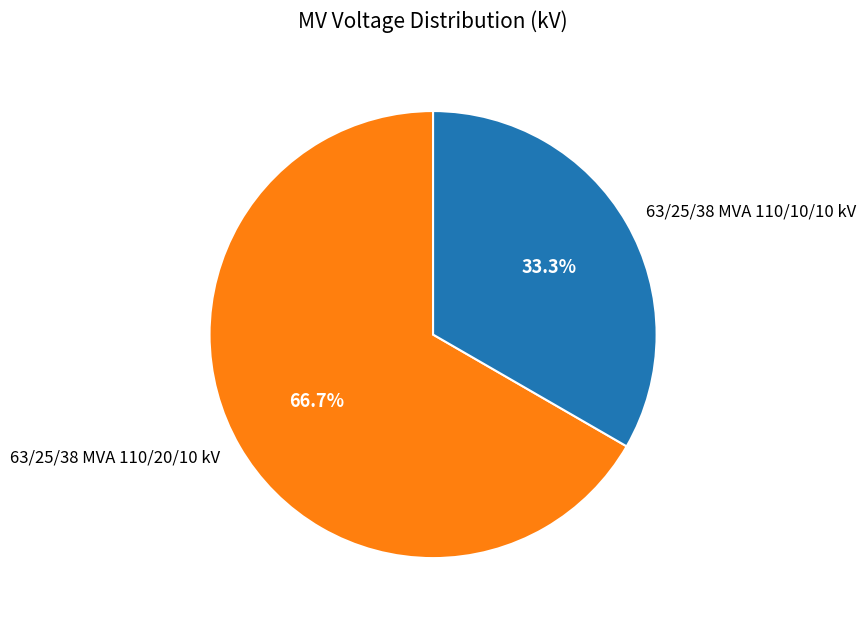

How many segments does this pie chart have?

2